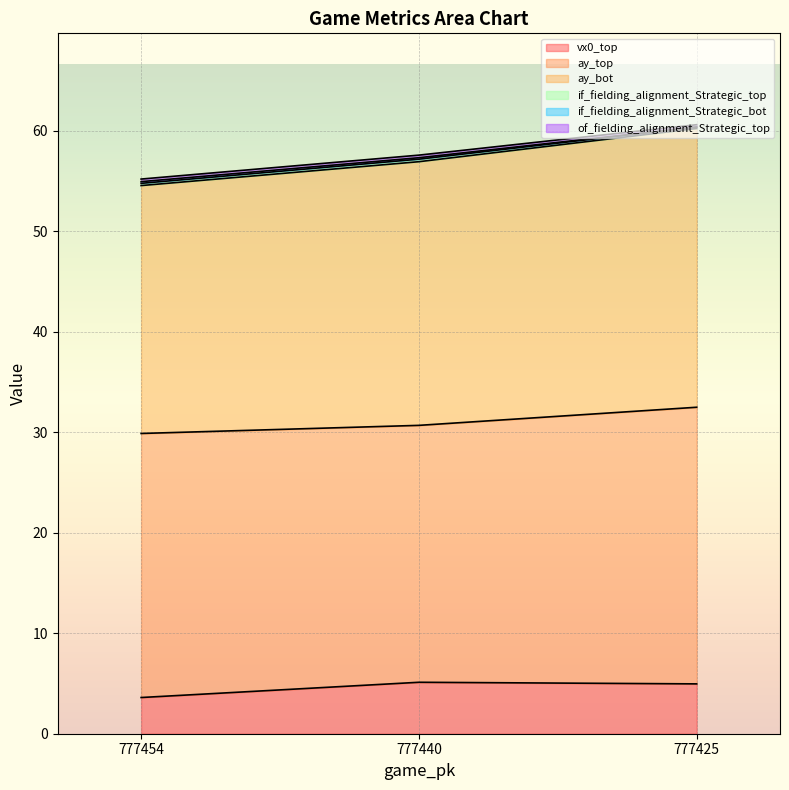

Which series has the largest total across all categories?

ay_bot